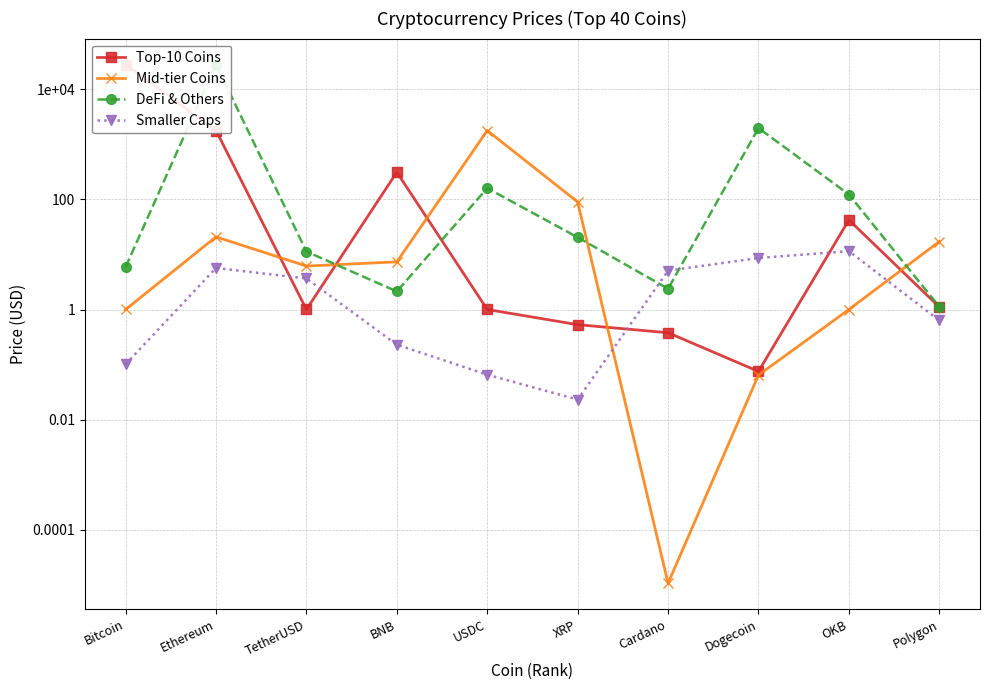

Does the chart have visible grid lines?

Yes